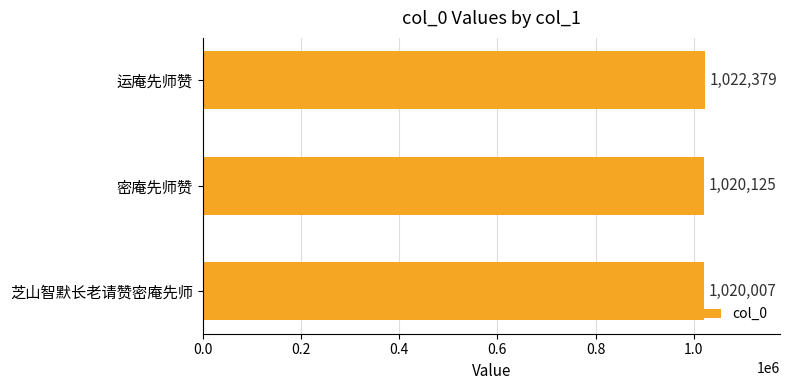

Rank the categories by value from lowest to highest.

芝山智默长老请赞密庵先师, 密庵先师赞, 运庵先师赞